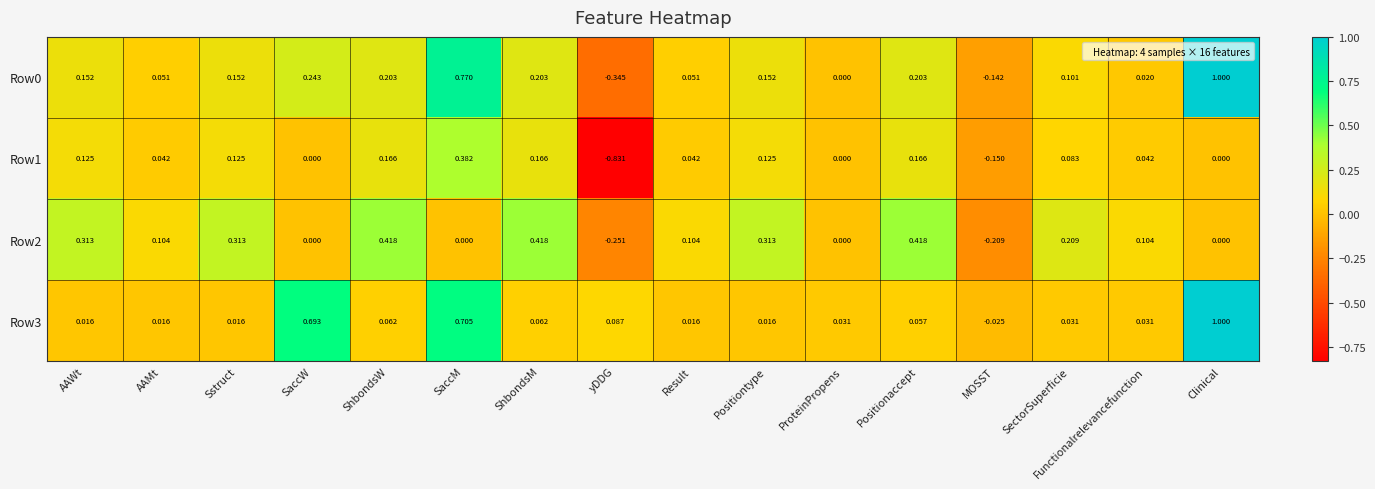

Which label corresponds to the largest value in the chart?

Clinical